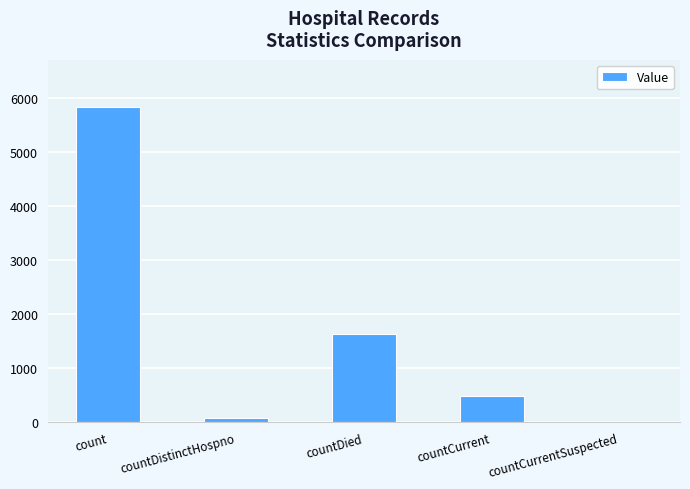

Reading right to left, transcribe all the data shown in this chart.

countCurrentSuspected=0	countCurrent=488	countDied=1633	countDistinctHospno=76	count=5832